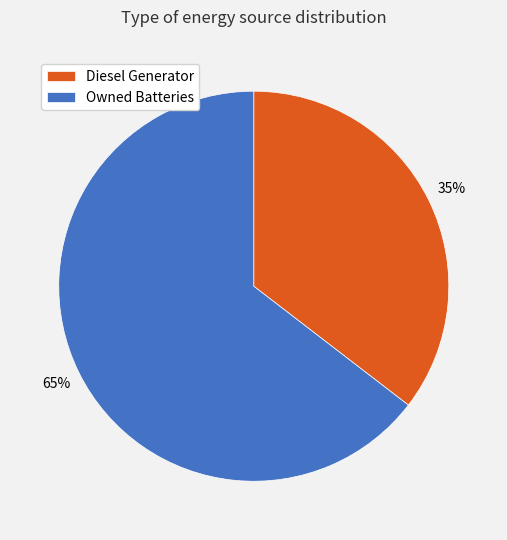

True or false: Diesel Generator accounts for 99% of the total.

False